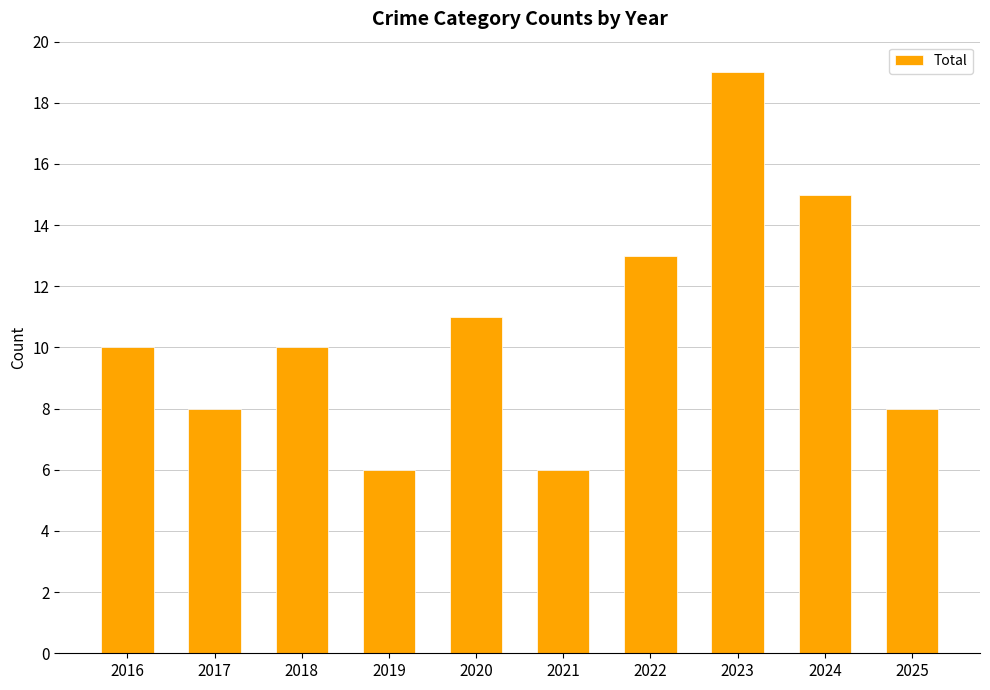

The value at 2016 is 15. True or false?

False